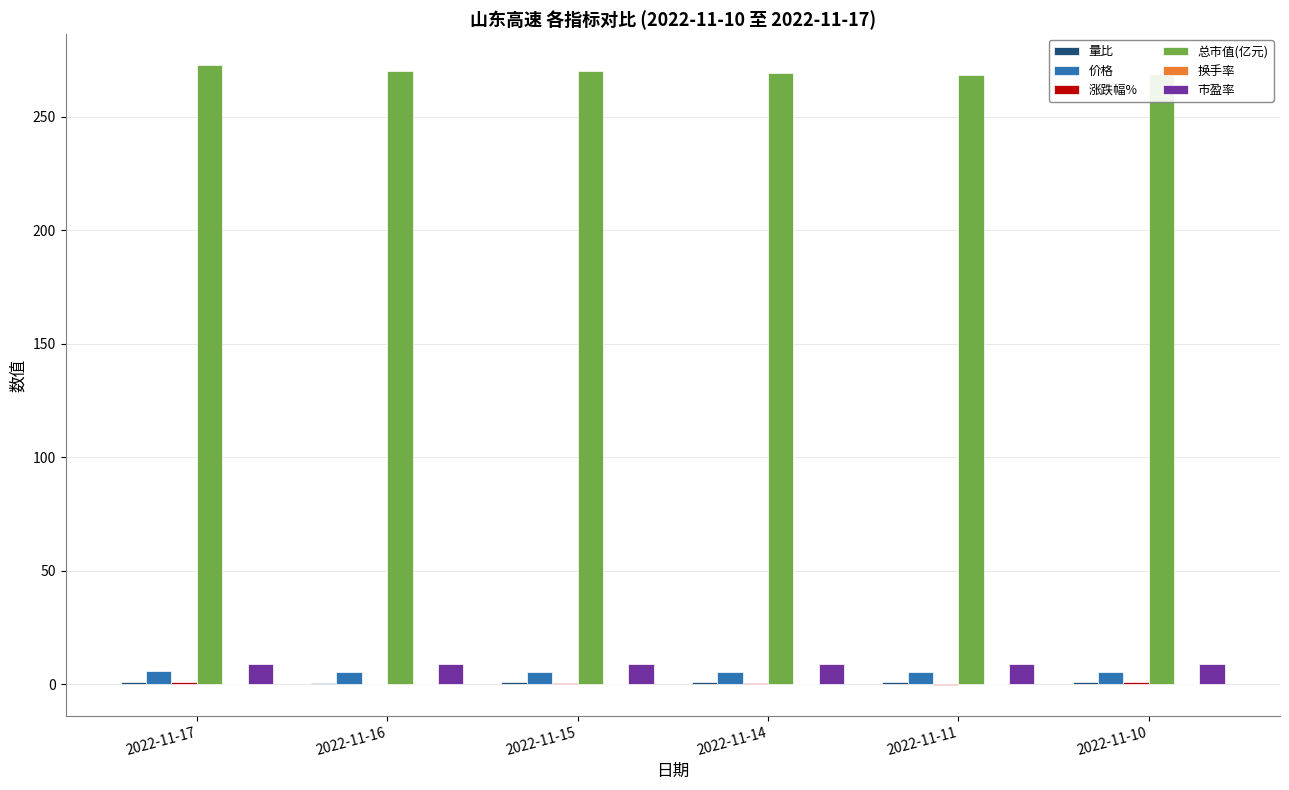

Is the value of 市盈率 at 2022-11-14 greater than the value of 总市值(亿元) at 2022-11-16?

No